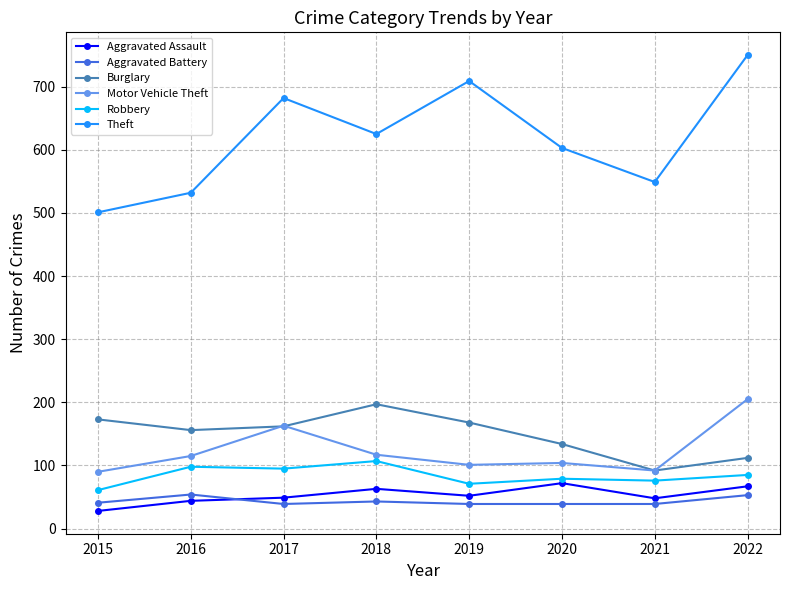

How many data points in Motor Vehicle Theft are less than 115?

4